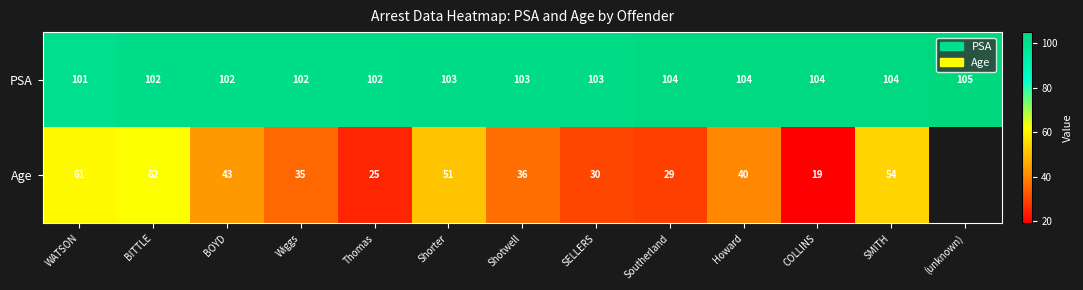

What is the total value across all series at BITTLE?

164